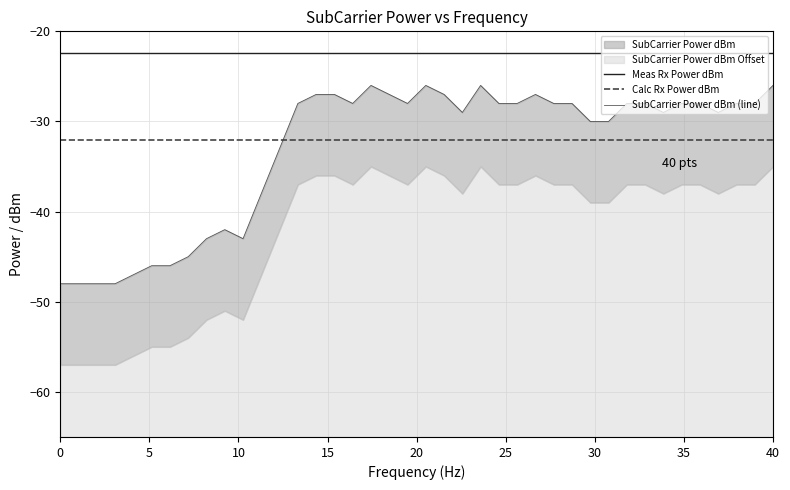

True or false: Meas Rx Power dBm and Calc Rx Power dBm intersect in this chart.

False